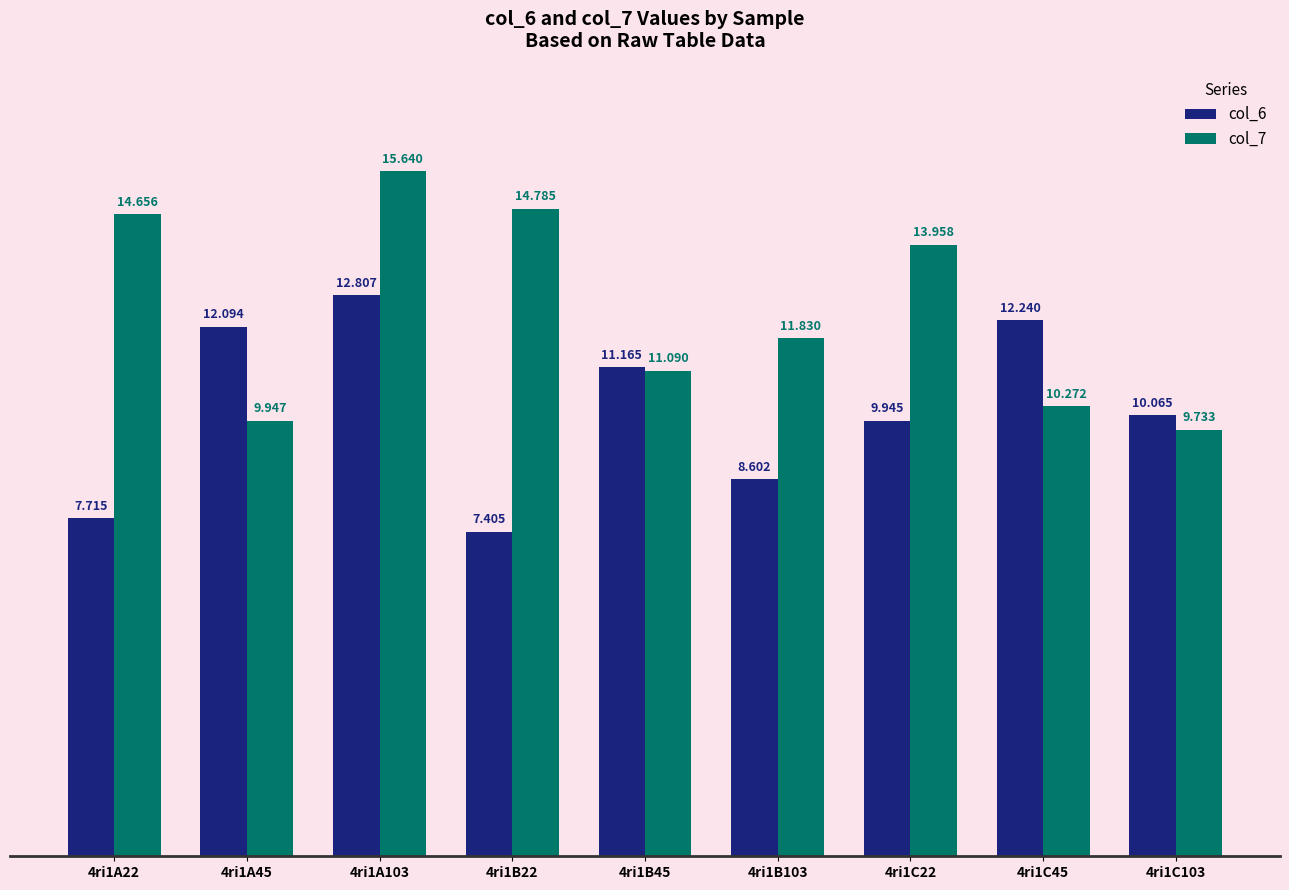

What is the label of the 2nd bar from the right?

4ri1C45